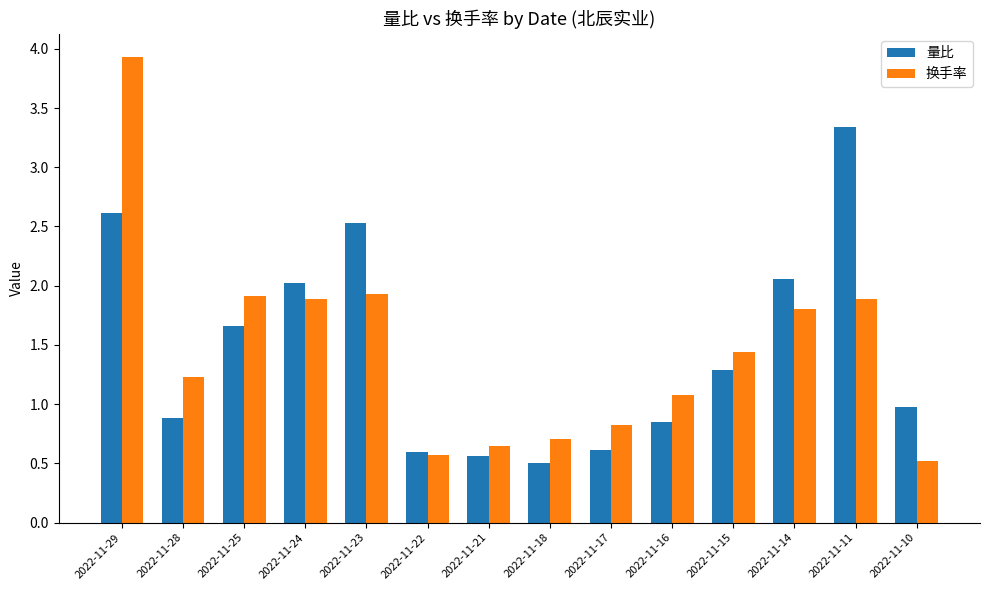

What is the value of the 换手率 bar at the 1st from the left?

3.9